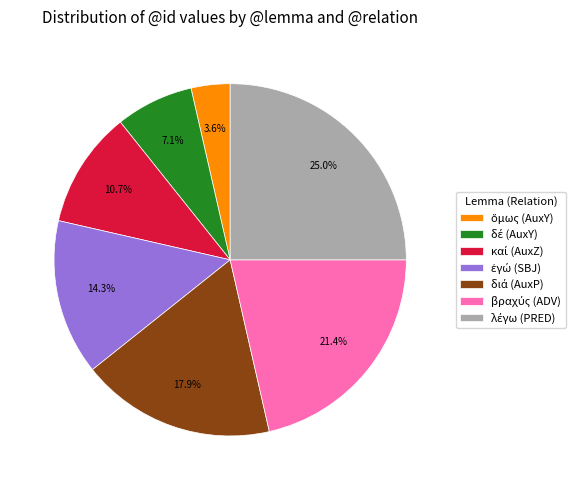

Is there a majority slice in this chart?

No